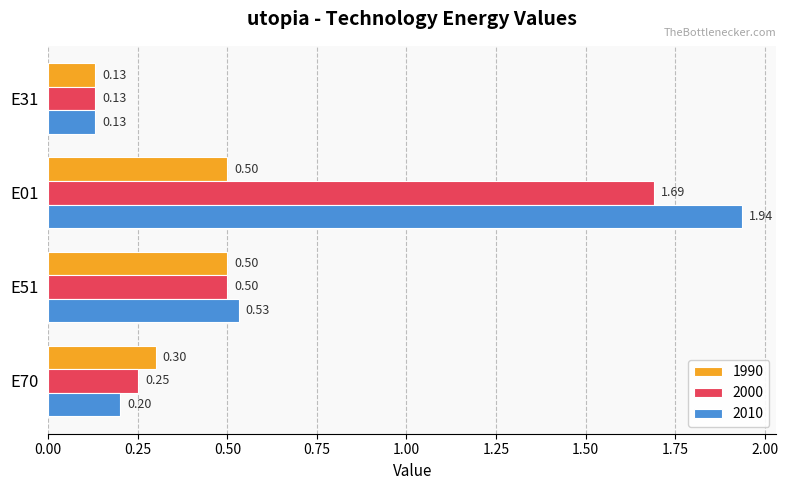

What is the total value across all series at E51?

1.5